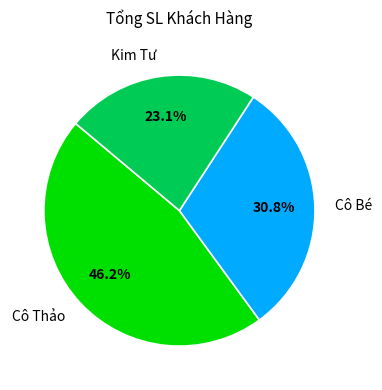

What is the largest slice in the pie chart?

Cô Thảo